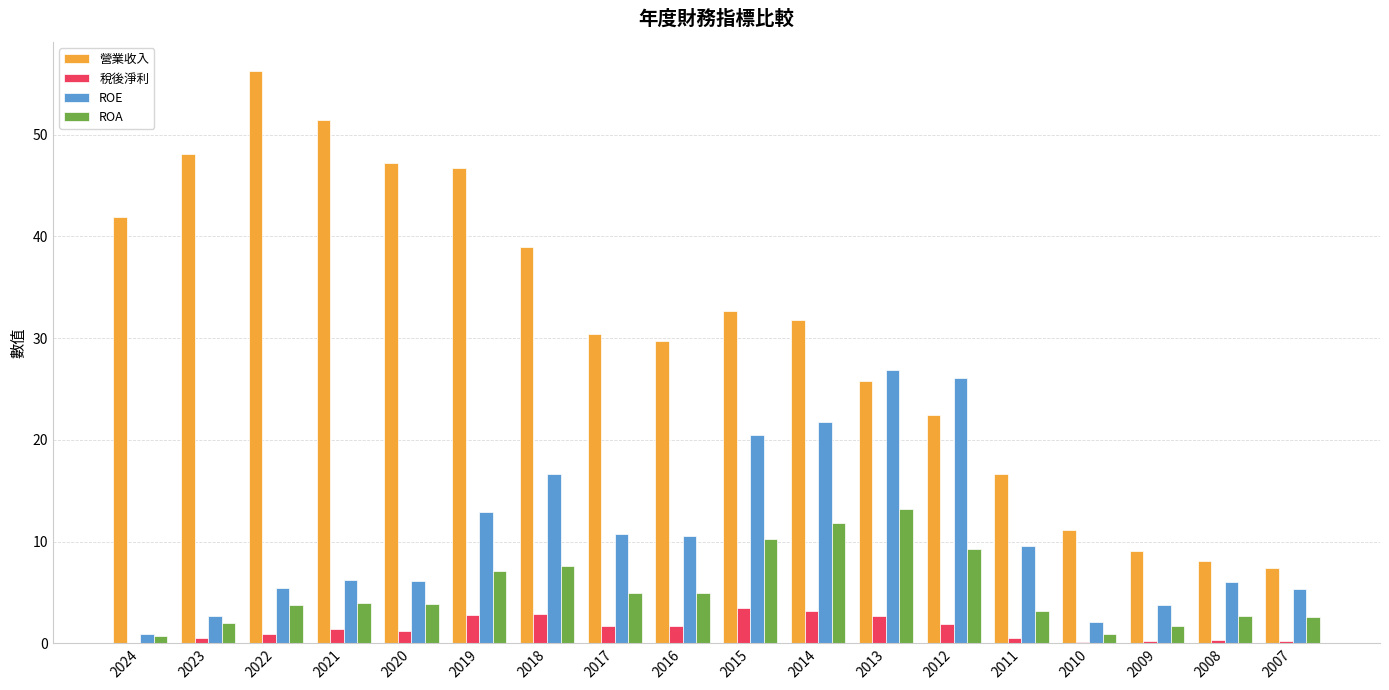

Does the chart contain stacked bars?

No